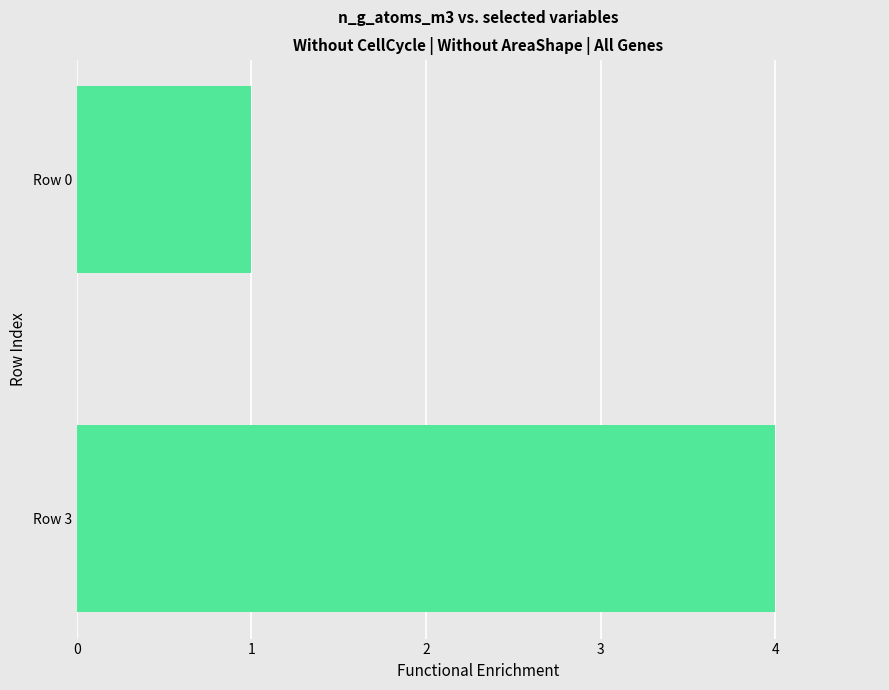

Rank the categories by value from lowest to highest.

Row 0, Row 3